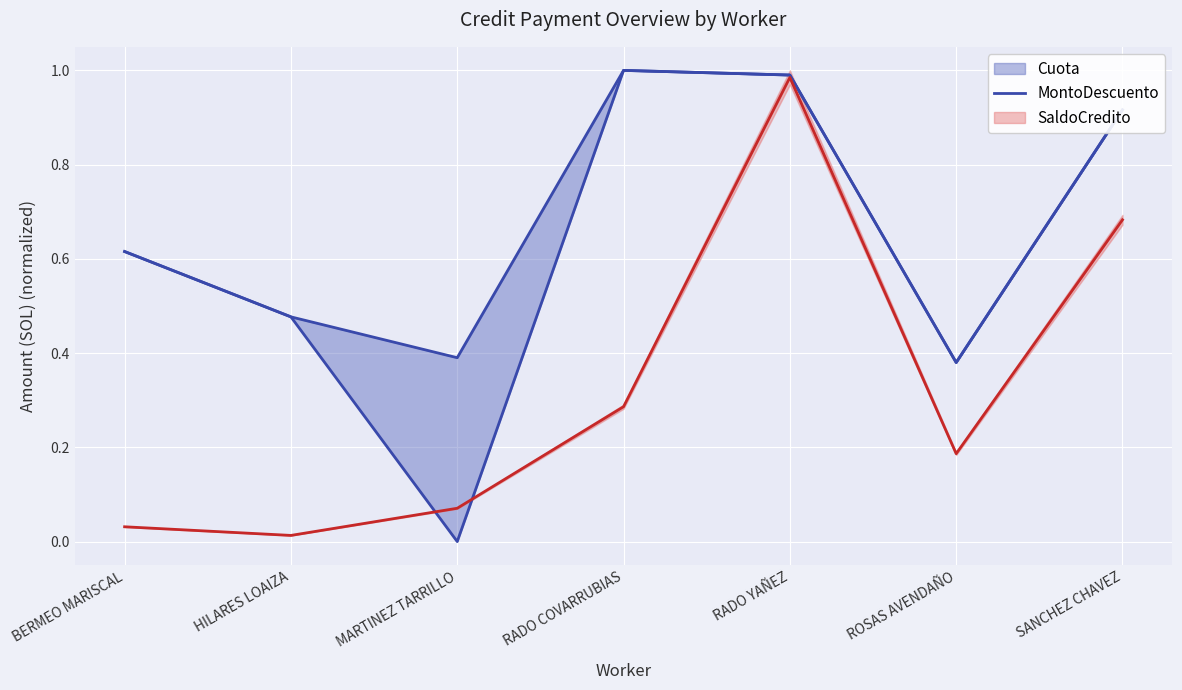

What is the sum of all values?

4.4